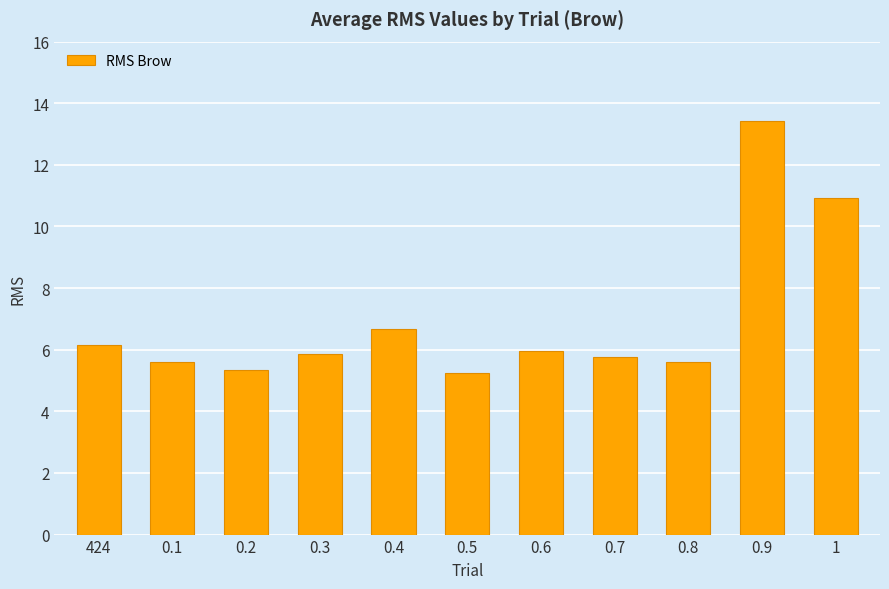

Between 424 and 0.6, which is larger?

424